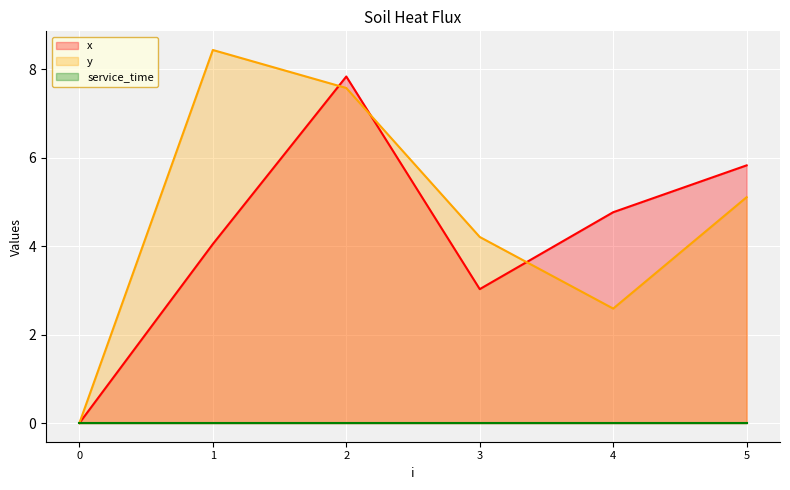

Which series has the widest spread of values?

y